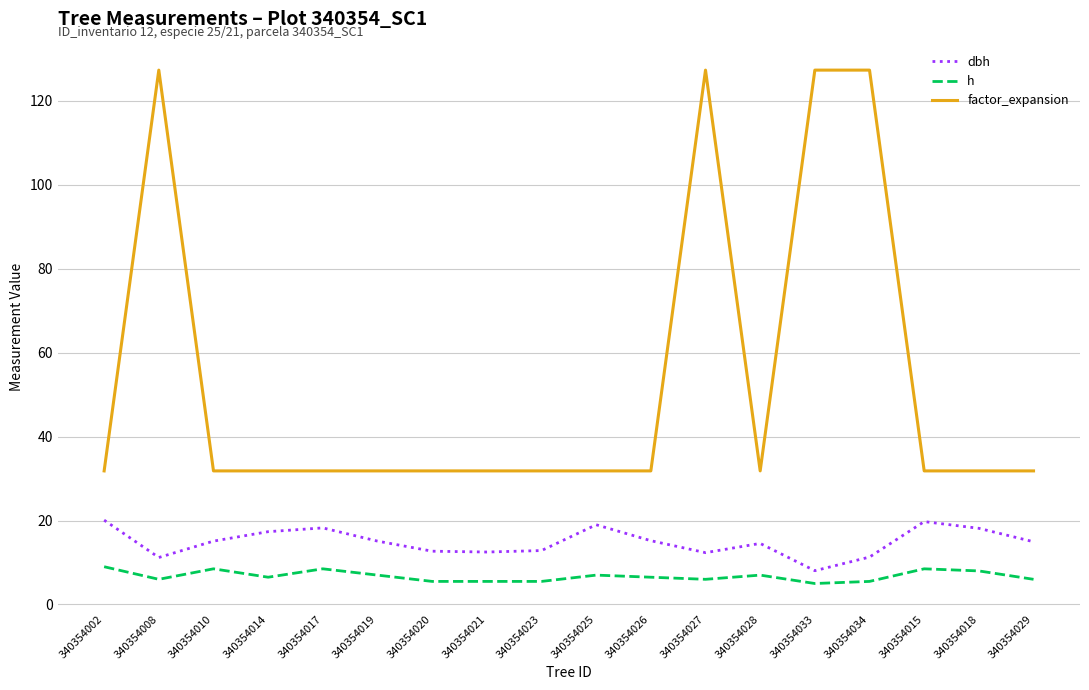

Which series has the largest range (max minus min)?

factor_expansion